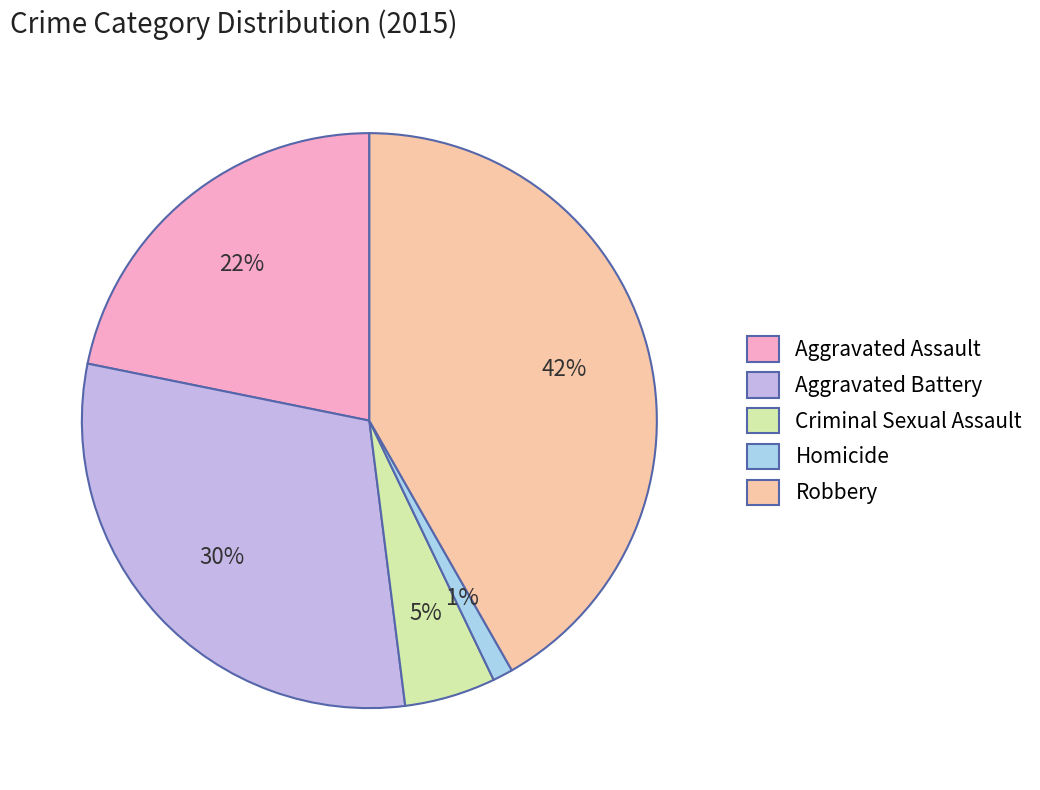

How many segments does this pie chart have?

5